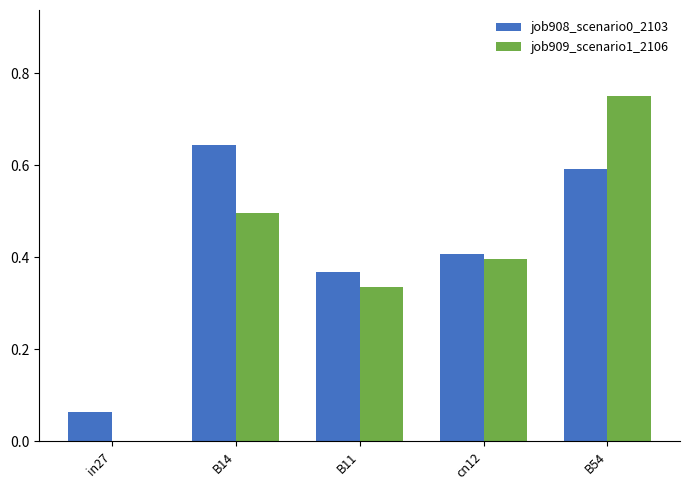

How many groups of bars are there?

5